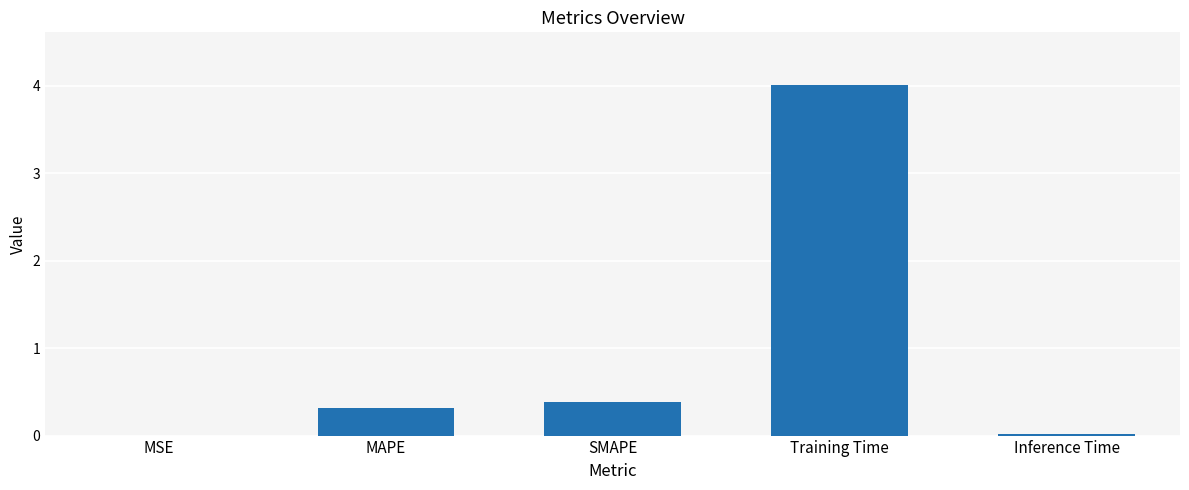

The chart shows a value of 0.3 at MAPE. True or false?

True